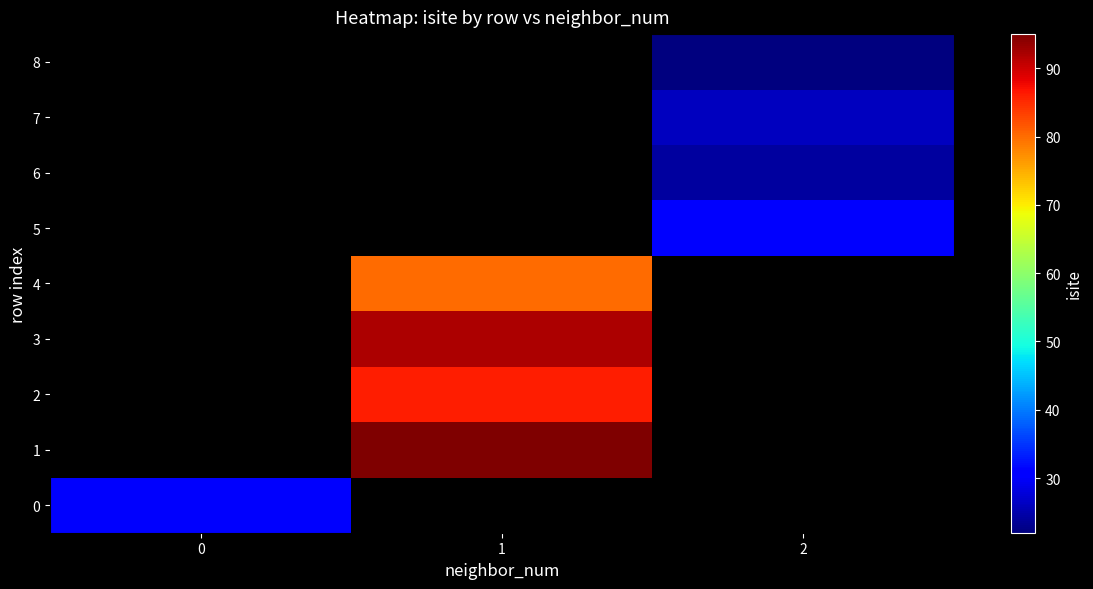

What is the minimum value shown in the chart?

22.0